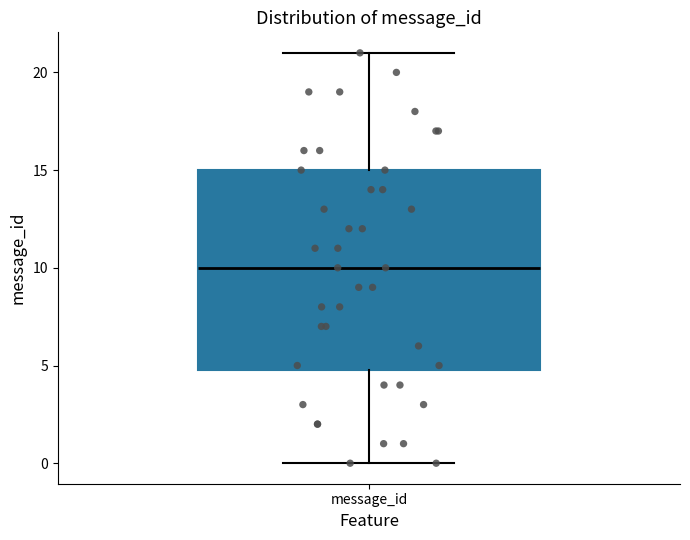

Read this box plot against the y-axis: the position of the median line, the range covered by the box, and the ends of both whiskers. The values are not printed on the chart, so give them approximately, as read against the axis.

median 10, box 5 to 15, whiskers 0 to 21